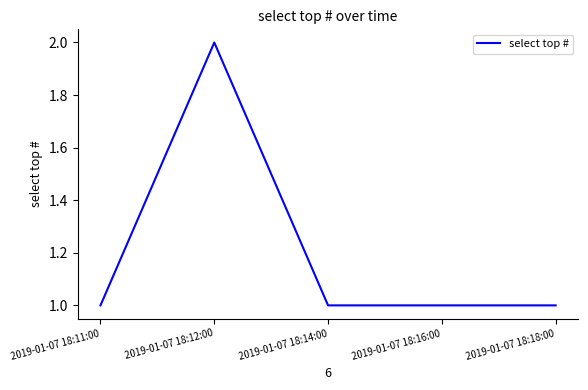

Reading left to right, transcribe all the data shown in this chart.

1	2	1	1	1